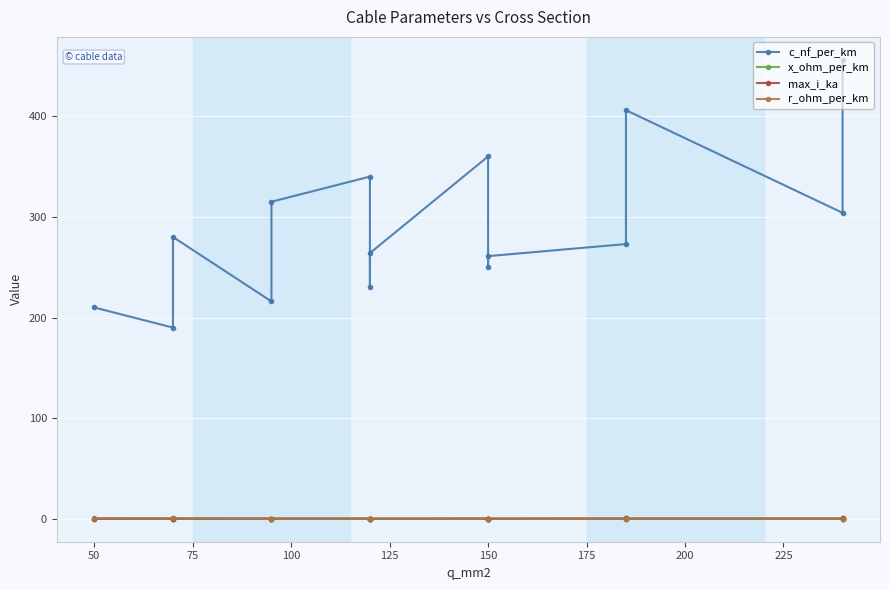

What is the difference between the second highest and second lowest values in the x_ohm_per_km series?

0.1